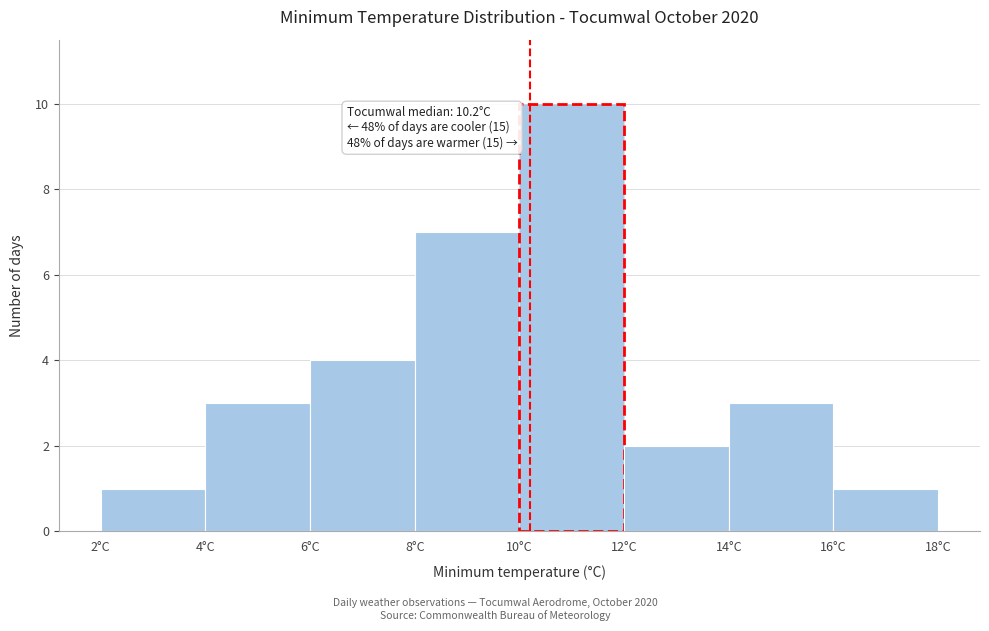

Which range on the x-axis has the tallest bar?

10 to 12